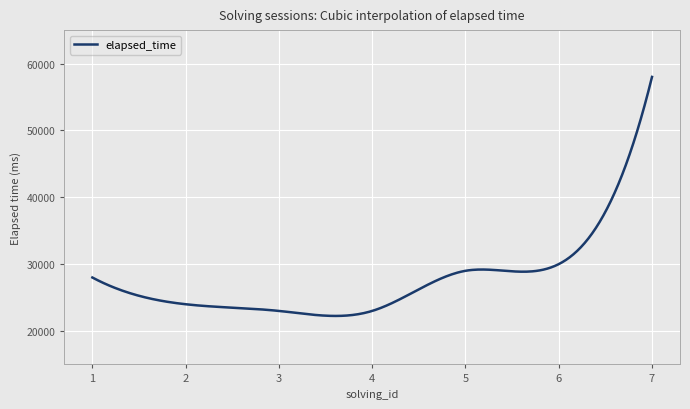

What is the smallest value displayed?

22250.7